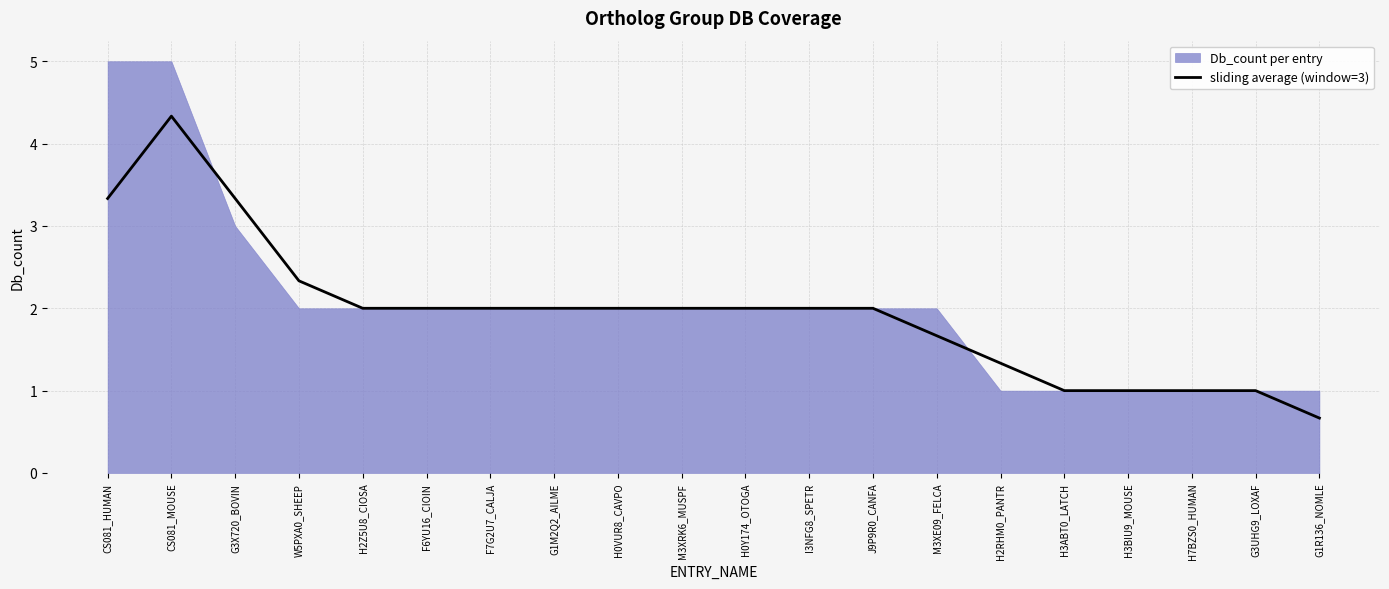

What is the minimum value shown in the chart?

0.7